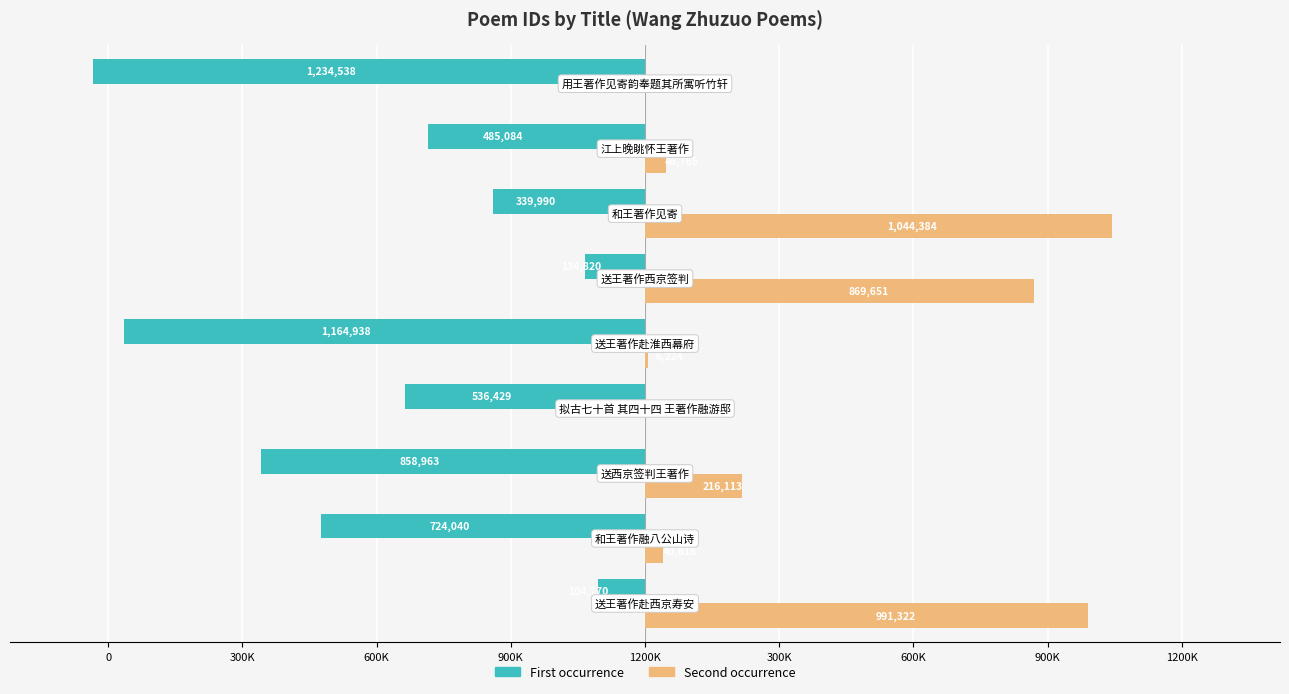

Reading left to right, transcribe all the data shown in this chart.

First occurrence: -104770	-724040	-858963	-536429	-1164938	-134820	-339990	-485084	-1234538
Second occurrence: 991322	40818	216113	0	6224	869651	1044384	46765	0